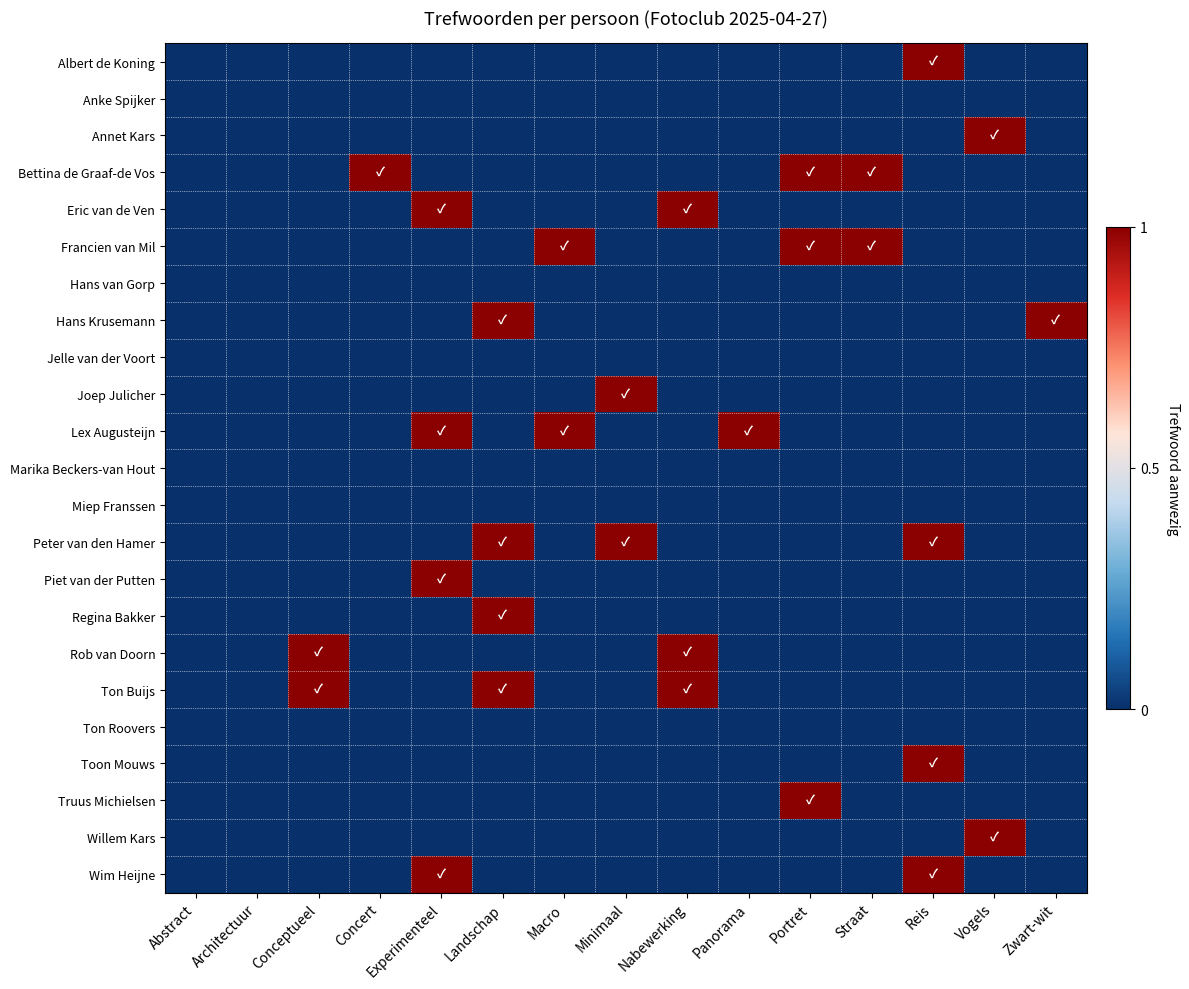

Rank the series at Zwart-wit from lowest to highest value.

Albert de Koning, Anke Spijker, Annet Kars, Bettina de Graaf-de Vos, Eric van de Ven, Francien van Mil, Hans van Gorp, Jelle van der Voort, Joep Julicher, Lex Augusteijn, Marika Beckers-van Hout, Miep Franssen, Peter van den Hamer, Piet van der Putten, Regina Bakker, Rob van Doorn, Ton Buijs, Ton Roovers, Toon Mouws, Truus Michielsen, Willem Kars, Wim Heijne, Hans Krusemann